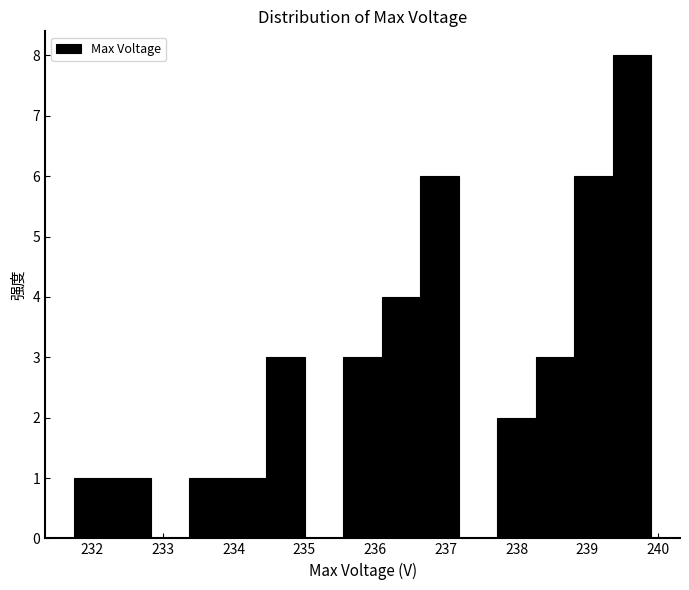

What is the height of the bar covering 235.6 to 236.1 on the x-axis? Neither the bar edges nor the heights are printed on the chart, so give them approximately, as read against the axes.

3